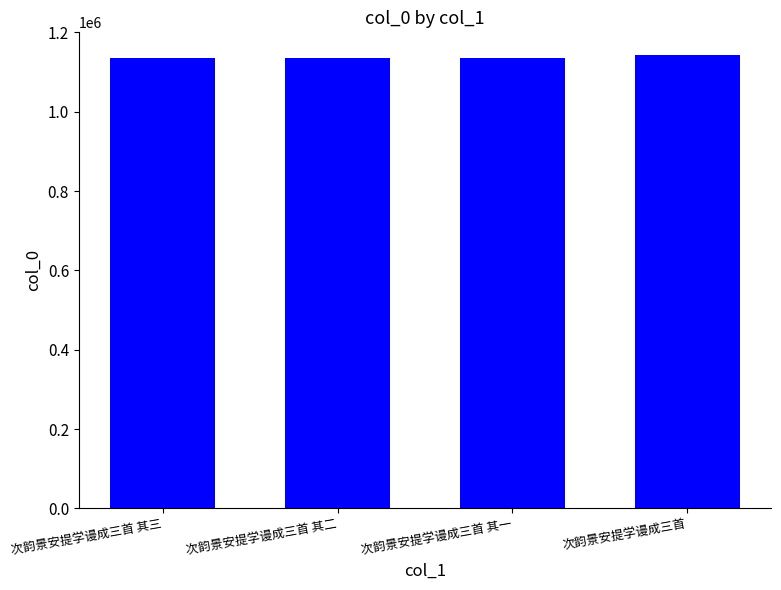

What value does the data have at 次韵景安提学谩成三首 其二?

1134910